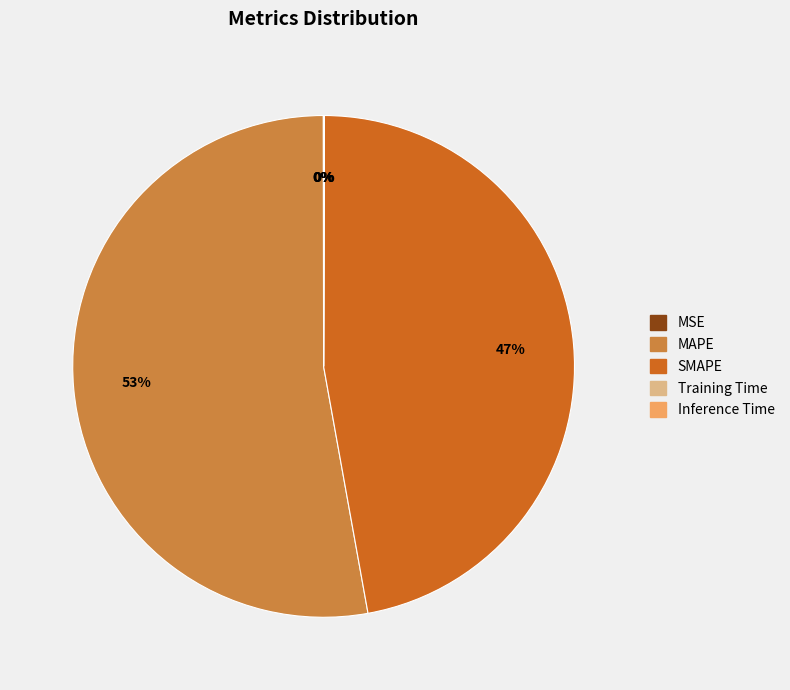

The MAPE slice represents 59% of the pie. True or false?

False